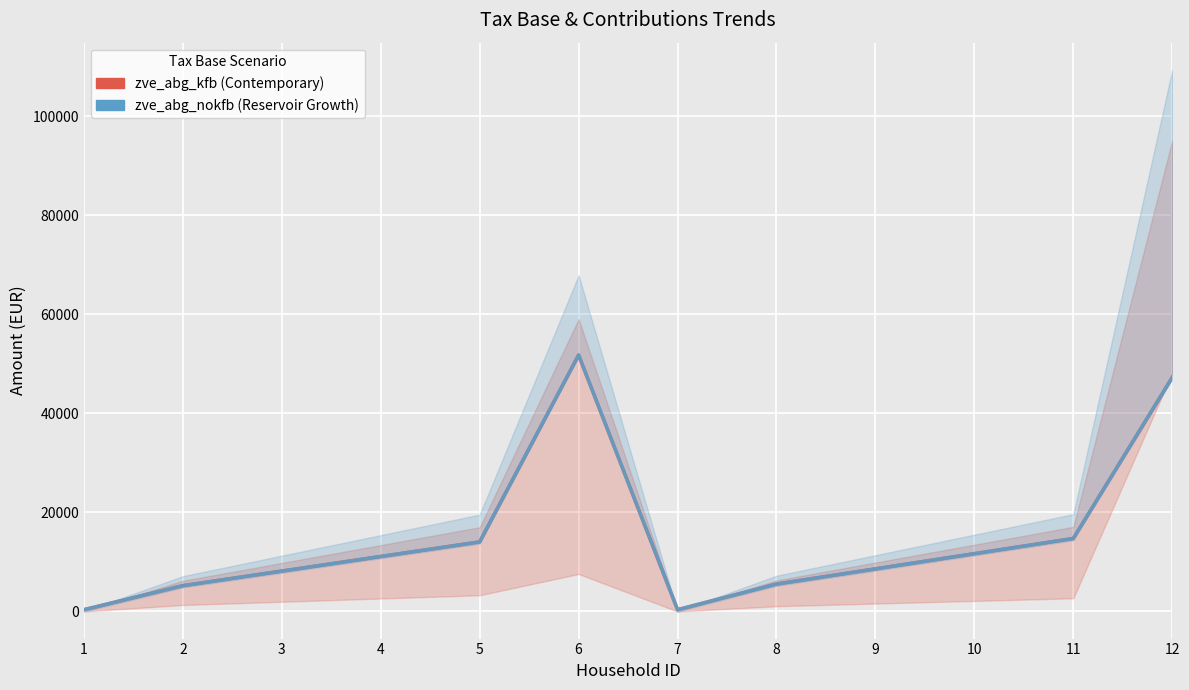

Which has a higher value, 9 or 10?

10